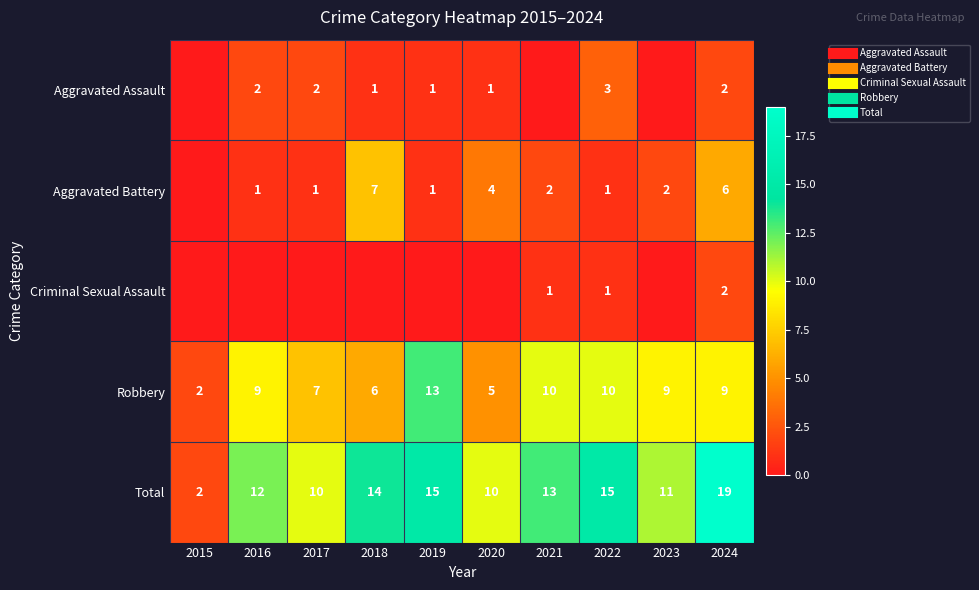

Is it true that Aggravated Assault equals 2 at 2016?

True